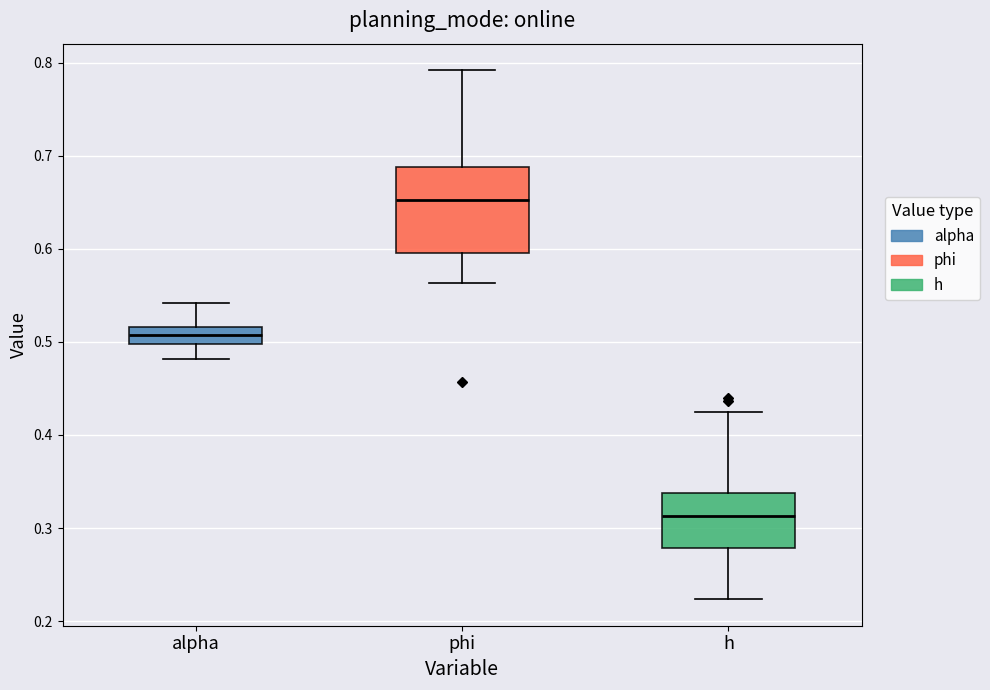

Which box has the highest median line?

phi